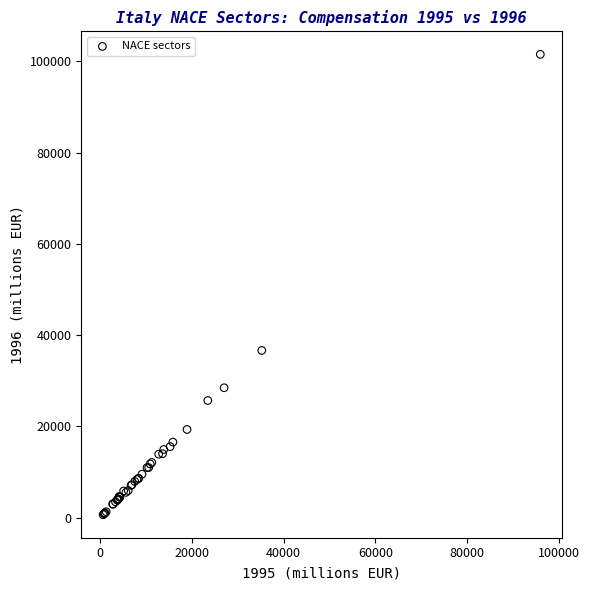

What Y value in the scatter plot is closest to 51081?

36640.4